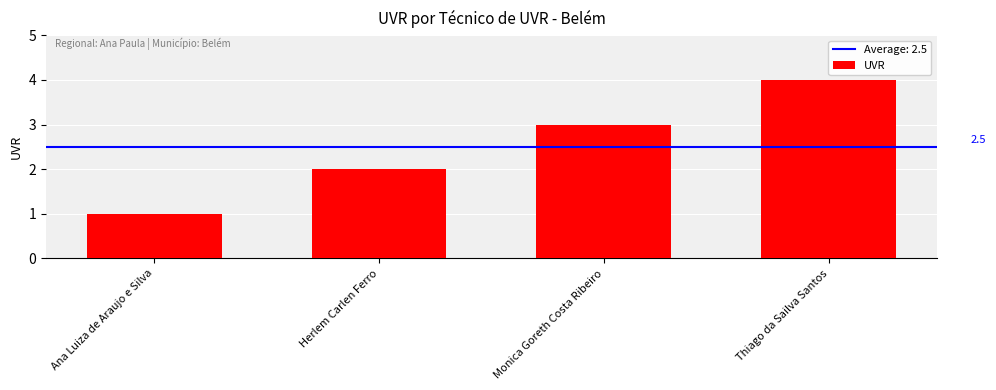

Which label corresponds to the smallest value in the chart?

Ana Luiza de Araujo e Silva